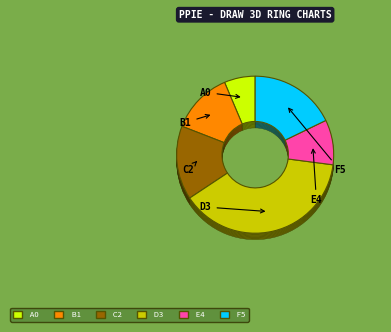

Is AL_BC the majority of the pie?

No